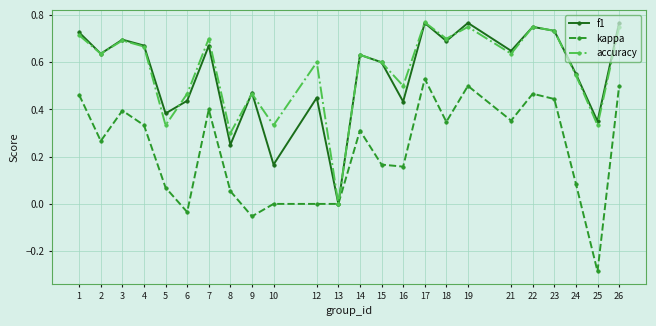

Which label corresponds to the smallest value in the chart?

25